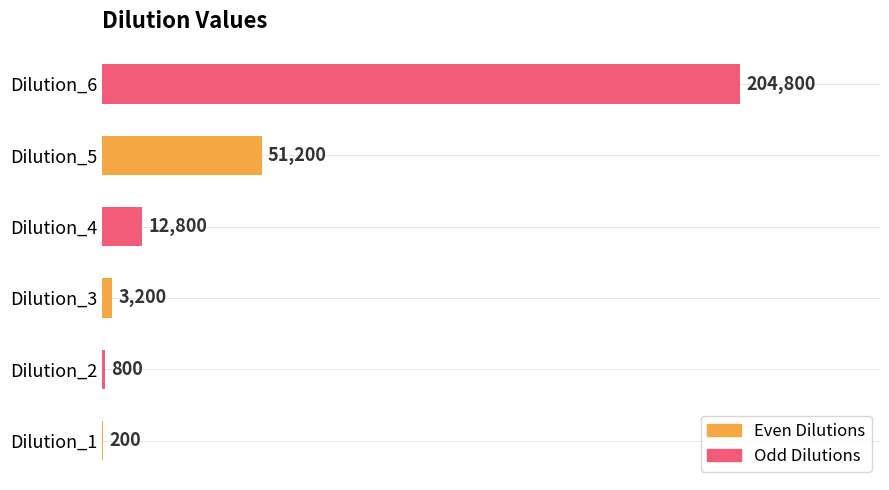

What is the sum of all values?

273000